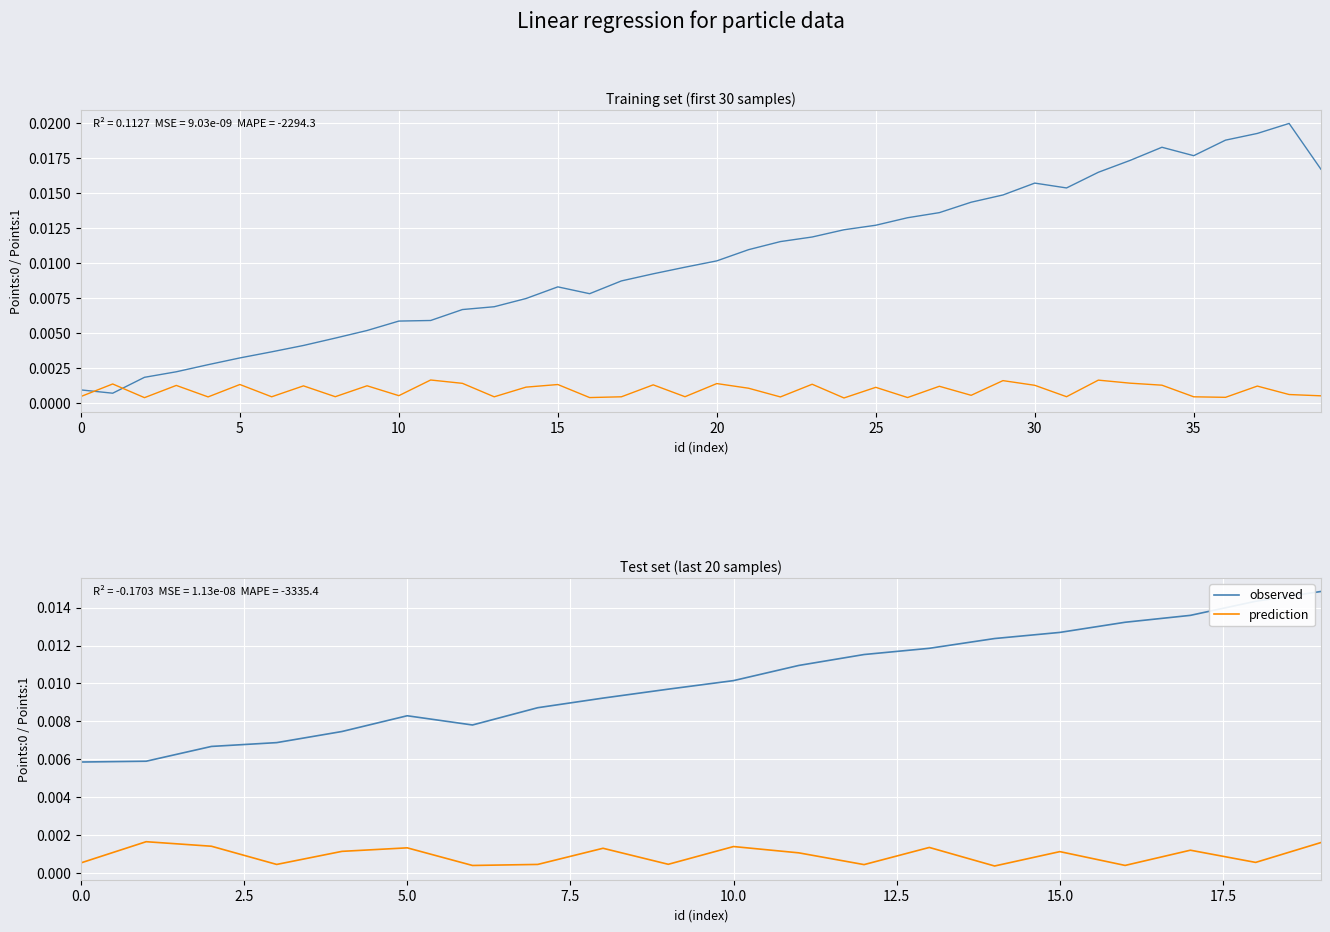

True or false: prediction has a value of 0.0 at 13.

False